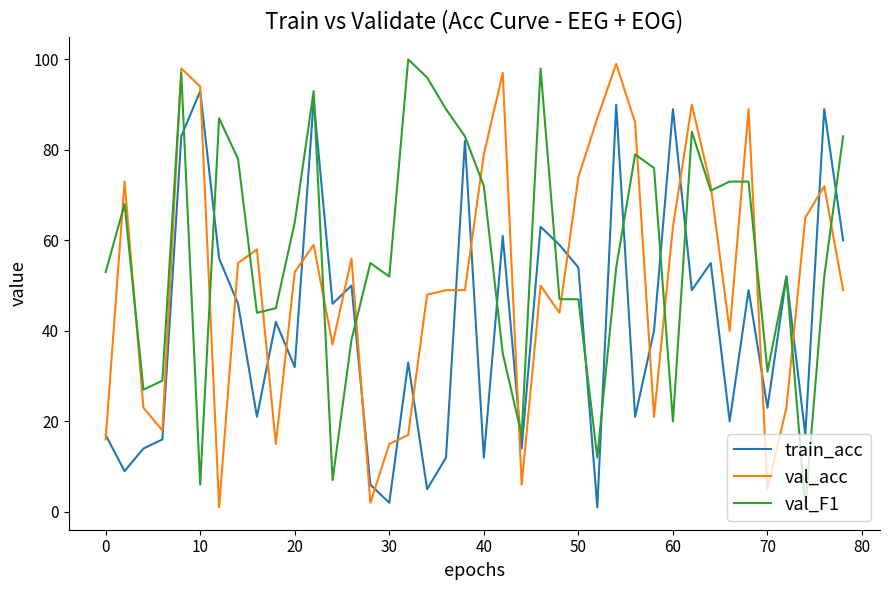

Rank the series by their average value, from lowest to highest.

train_acc, val_acc, val_F1